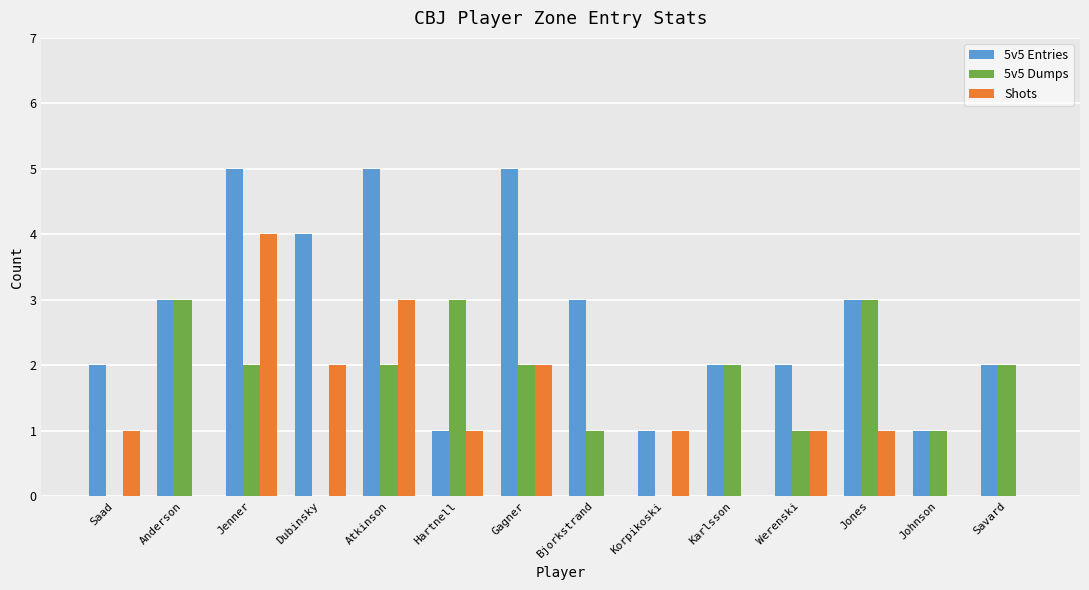

Is it true that 5v5 Entries equals 3 at Bjorkstrand?

True